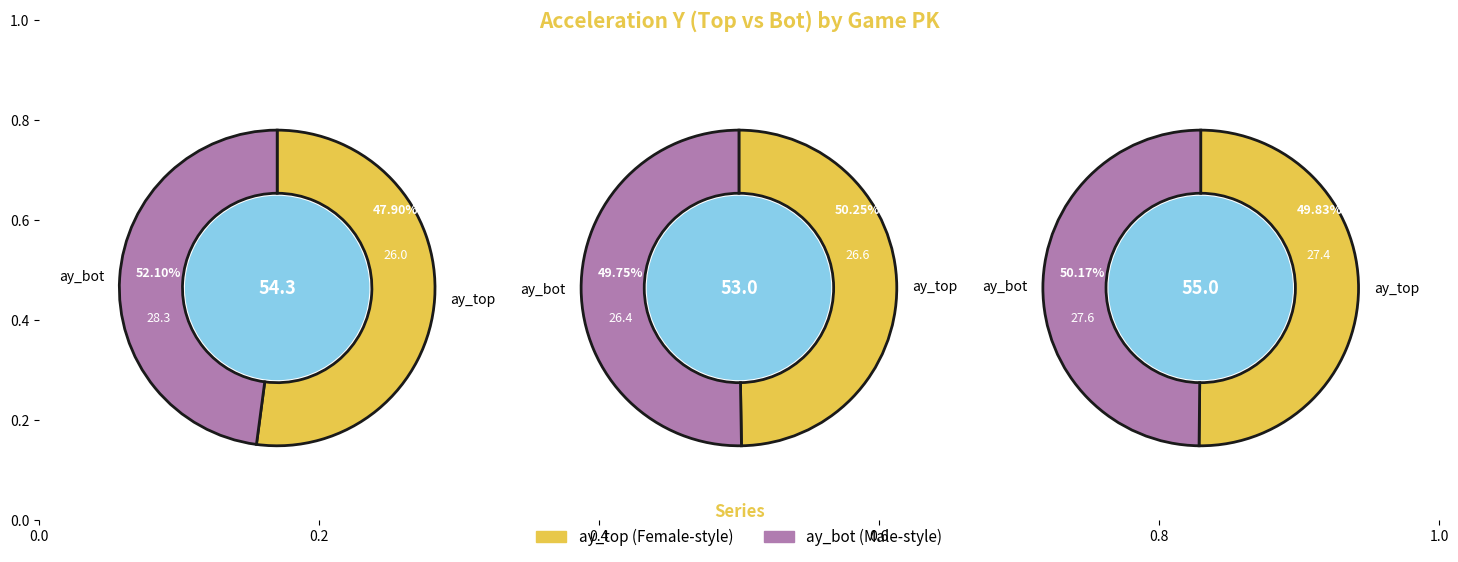

Rank the categories by ay_top value from lowest to highest.

778093, 778072, 778115